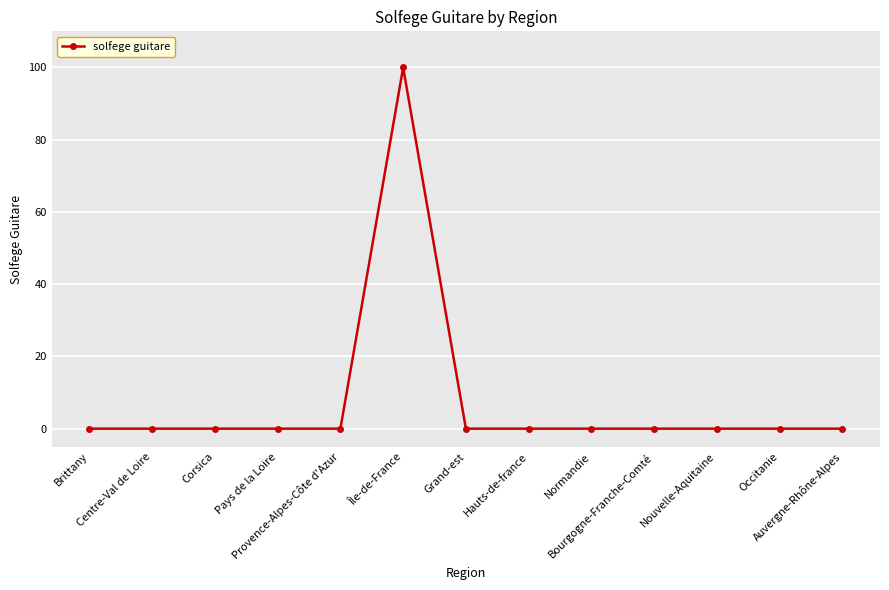

Reading left to right, transcribe all the data shown in this chart.

0	0	0	0	0	100	0	0	0	0	0	0	0